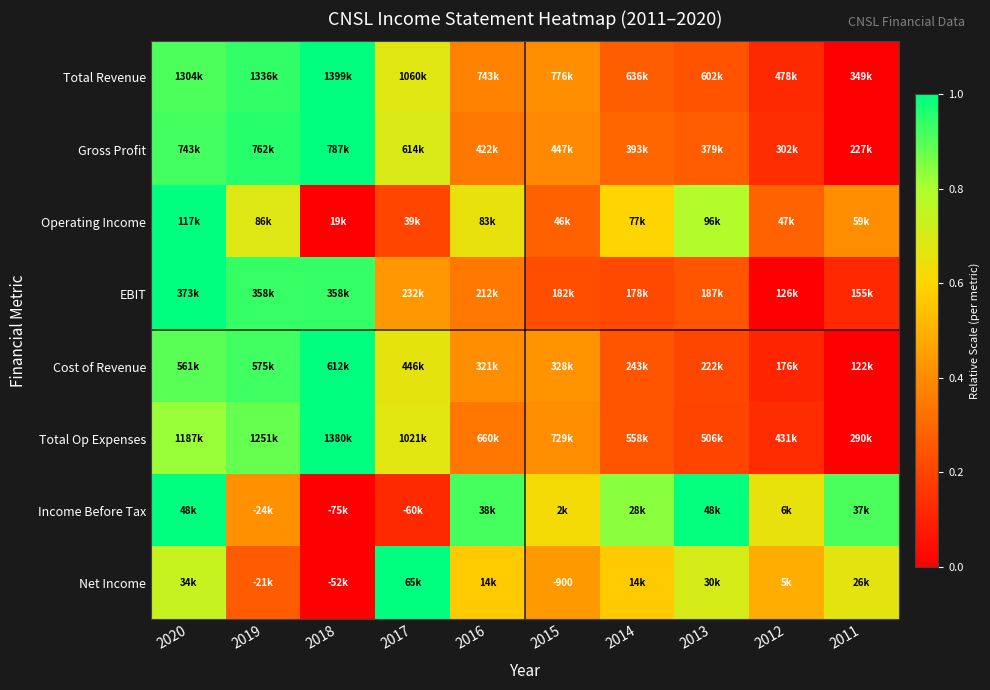

True or false: Net Income has a value of 0.6 at 2016.

True